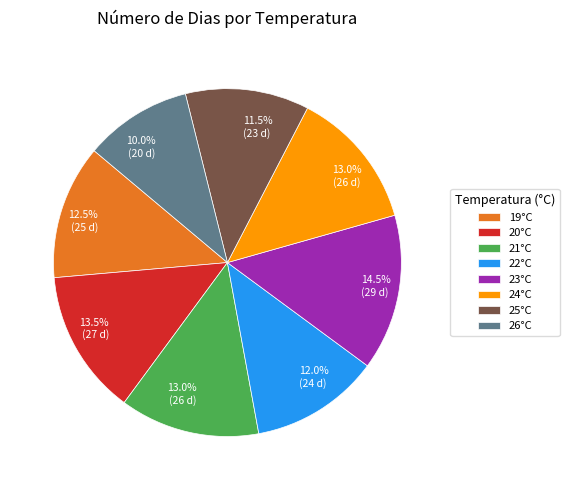

Does any single category account for the majority?

No